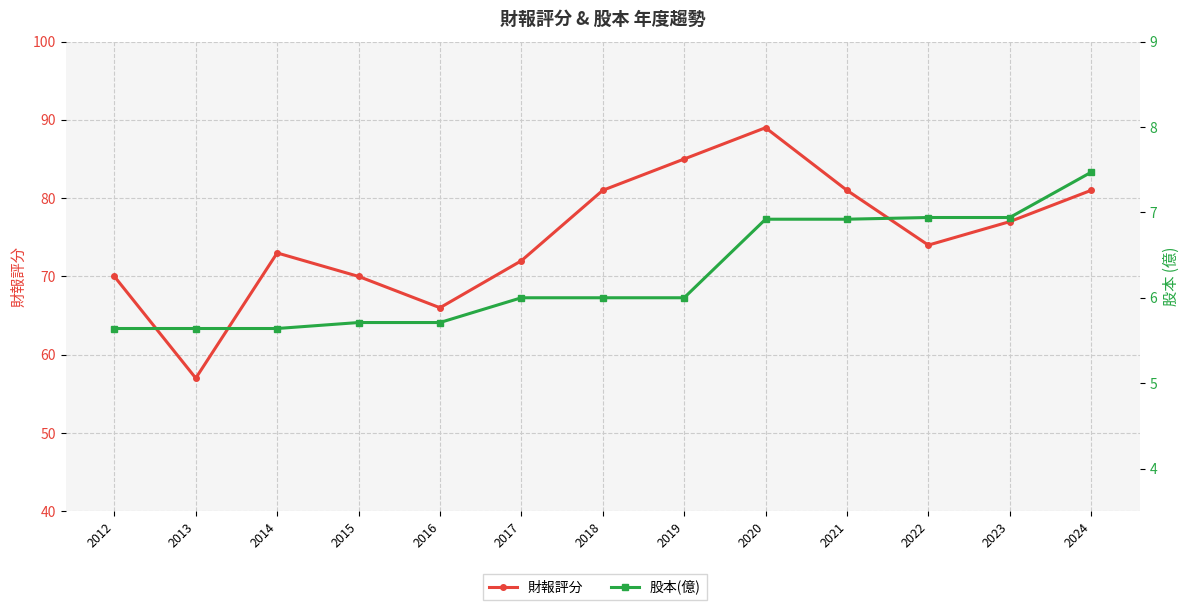

The 股本(億) series shows 7.5 at 2024. True or false?

True